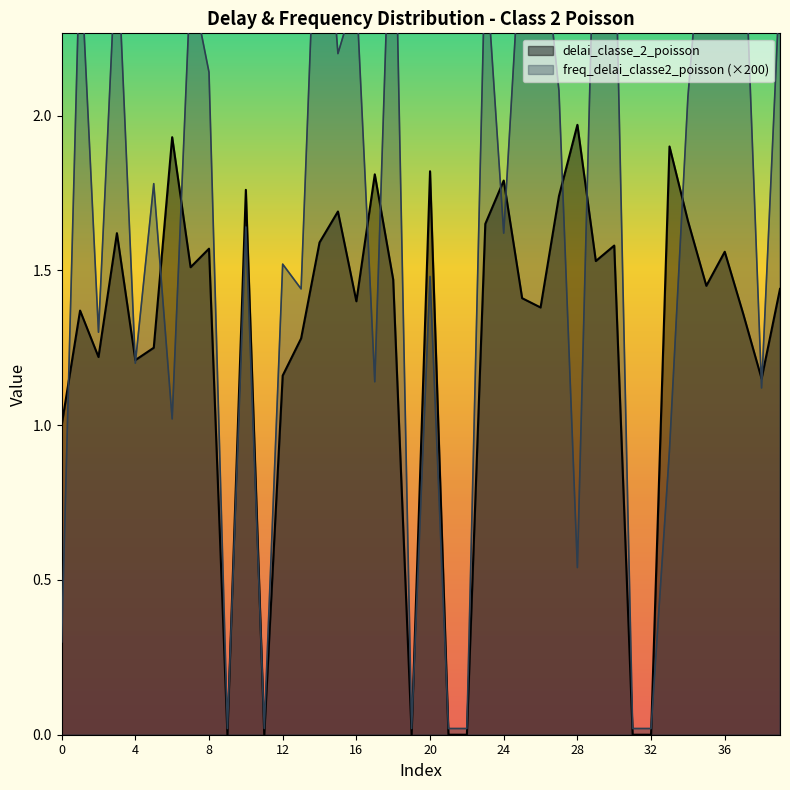

Between which two adjacent categories do freq_delai_classe2_poisson and delai_classe_2_poisson first intersect?

0 and 1